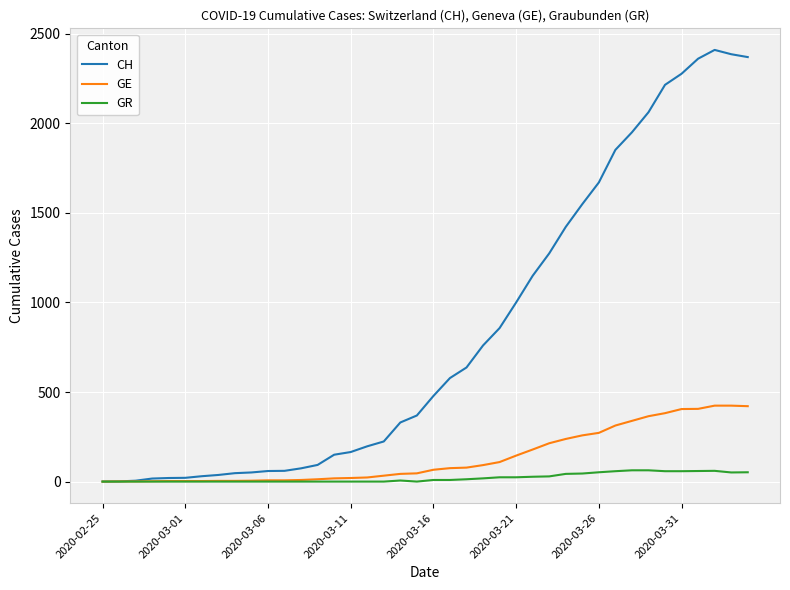

Rank the series by their maximum value, from highest to lowest.

CH, GE, GR